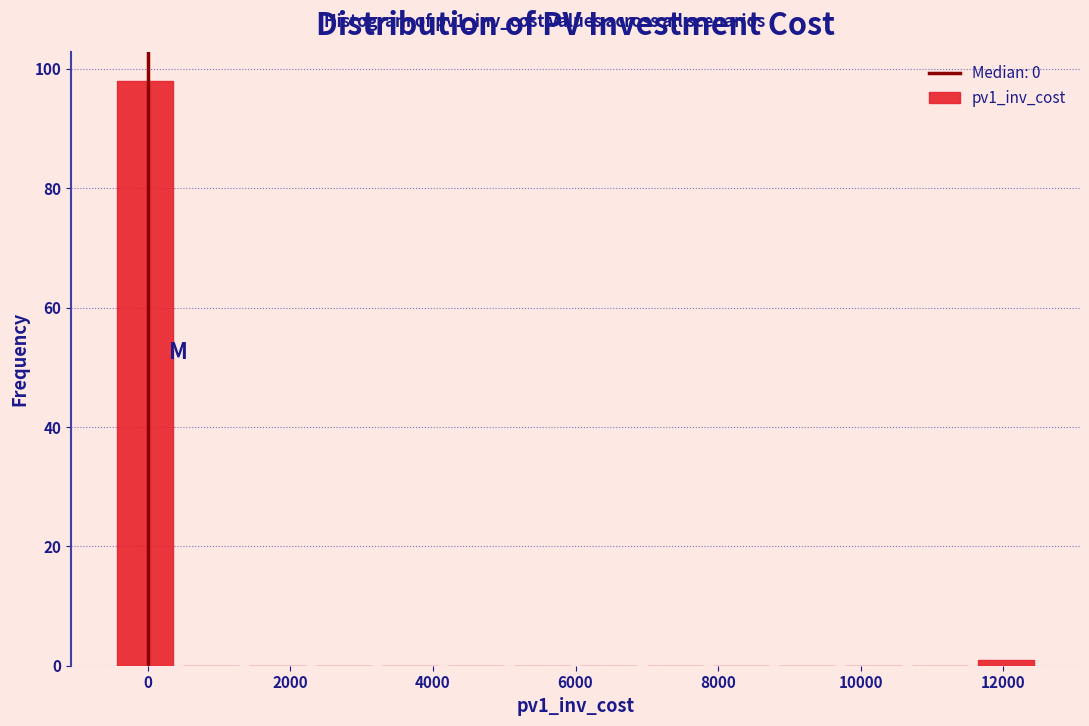

Reading left to right, transcribe this chart: for each bar, give the range it covers on the x-axis and its height. Neither the bar edges nor the heights are printed on the chart, so give them approximately, as read against the axes.

-400 to 400: 98
400 to 1400: 0
1400 to 2200: 0
2200 to 3200: 0
3200 to 4200: 0
4200 to 5000: 0
5000 to 6000: 0
6000 to 7000: 0
7000 to 7800: 0
7800 to 8800: 0
8800 to 9800: 0
9800 to 10600: 0
10600 to 11600: 0
11600 to 12600: under 2